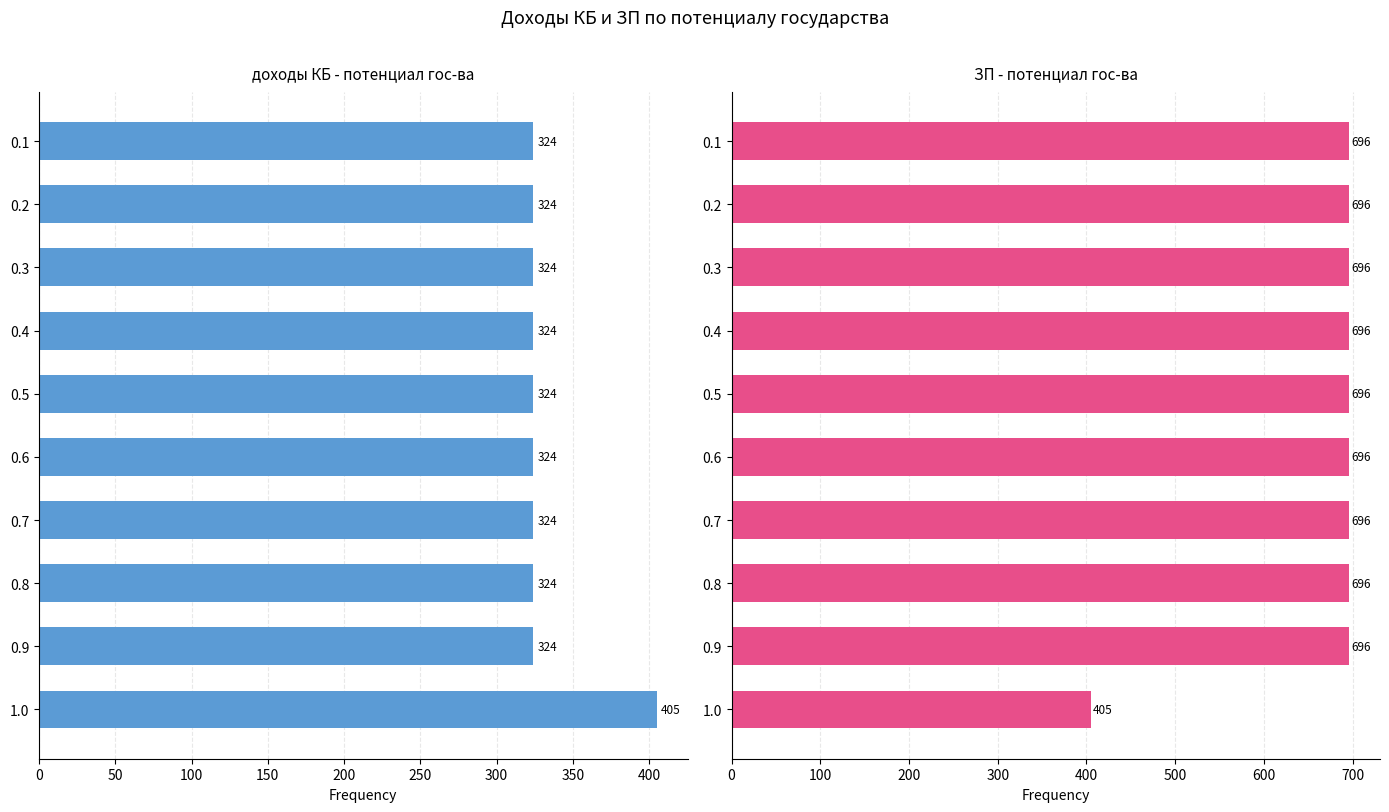

What is the value of the доходы КБ bar at the 4th from the left?

324